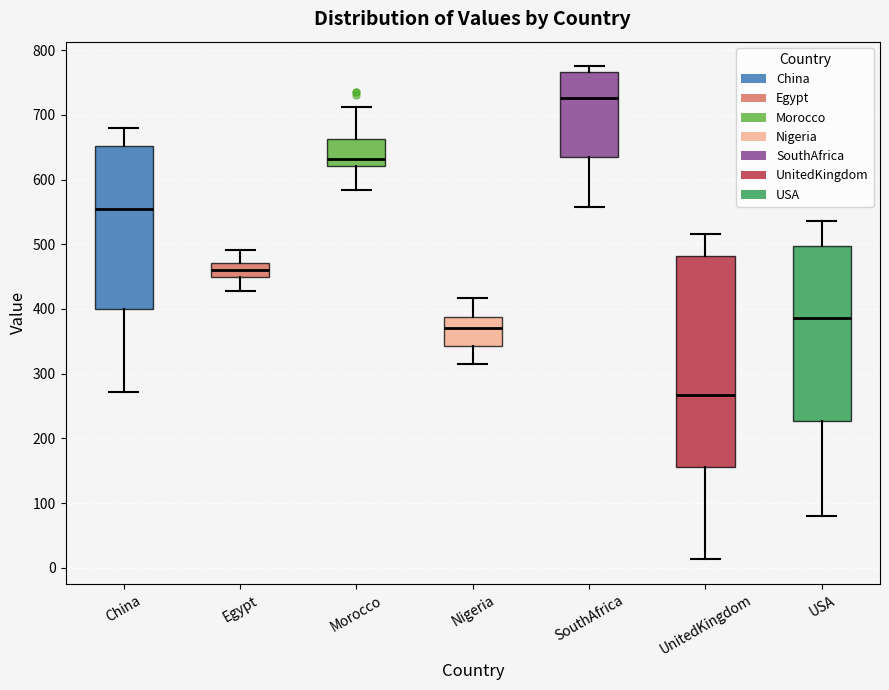

Reading left to right, read every box against the y-axis: the position of its median line, the range the box covers, and the ends of its whiskers. The values are not printed on the chart, so give them approximately, as read against the axis.

China: median 550, box 400 to 650, whiskers 270 to 680
Egypt: median 460, box 450 to 470, whiskers 430 to 490
Morocco: median 630, box 620 to 660, whiskers 580 to 710
Nigeria: median 370, box 340 to 390, whiskers 320 to 420
SouthAfrica: median 730, box 630 to 770, whiskers 560 to 770 (just above the box's upper edge)
UnitedKingdom: median 270, box 160 to 480, whiskers 10 to 520
USA: median 390, box 230 to 500, whiskers 80 to 540